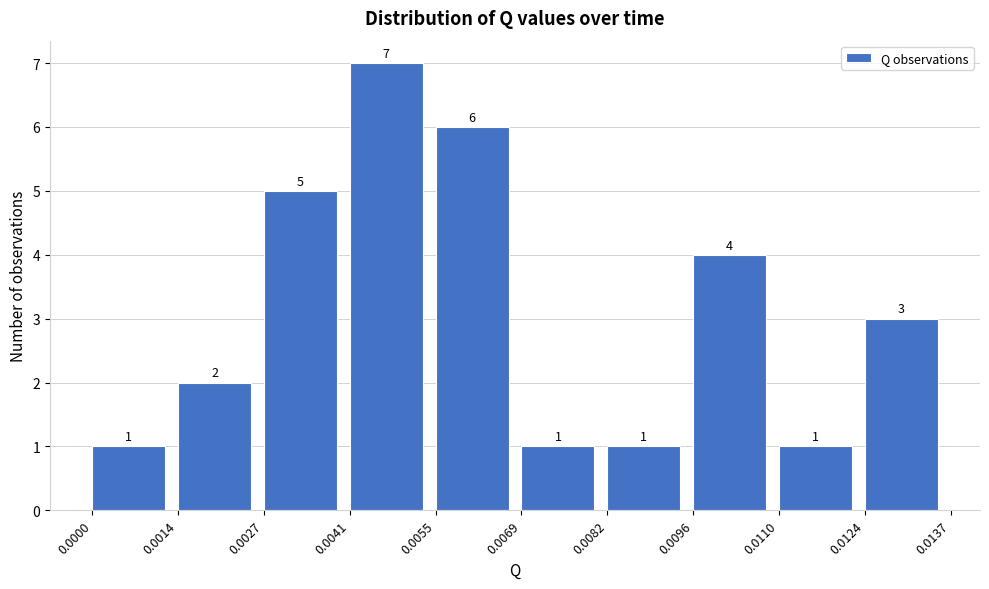

Reading left to right, transcribe this chart: for each bar, give the range it covers on the x-axis and its height.

0.0000 to 0.0014: 1
0.0014 to 0.0027: 2
0.0027 to 0.0041: 5
0.0041 to 0.0055: 7
0.0055 to 0.0069: 6
0.0069 to 0.0082: 1
0.0082 to 0.0096: 1
0.0096 to 0.0110: 4
0.0110 to 0.0124: 1
0.0124 to 0.0137: 3